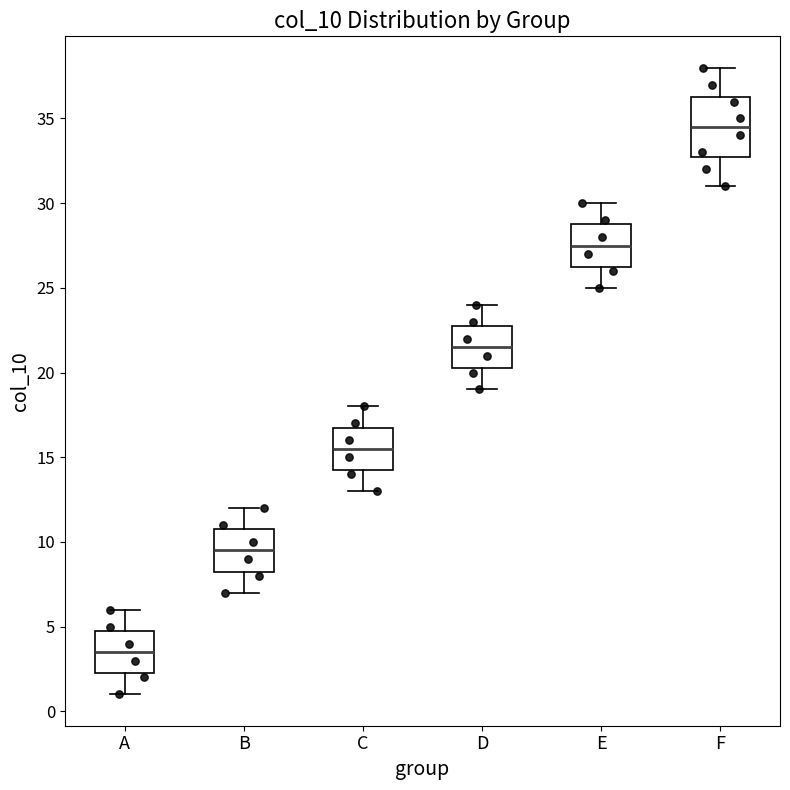

Which box is the tallest, from its lower edge to its upper edge?

F